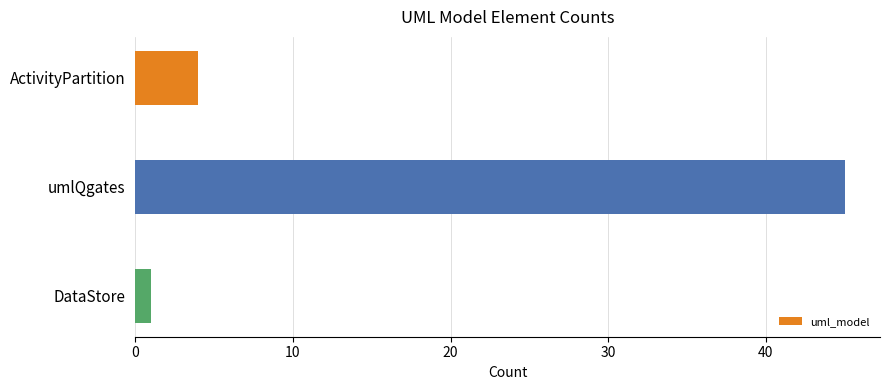

How many categories are shown in the chart?

3